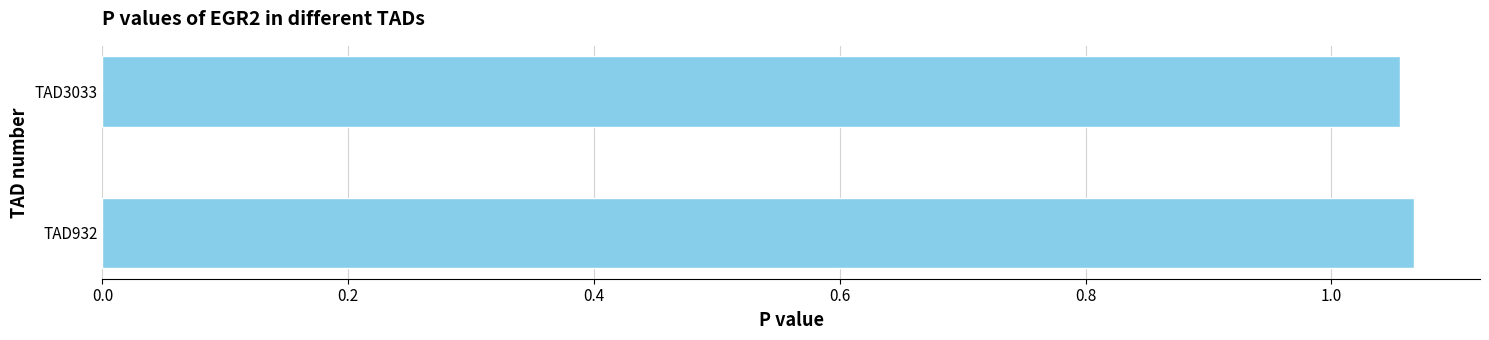

Rank the categories by value from lowest to highest.

TAD3033, TAD932